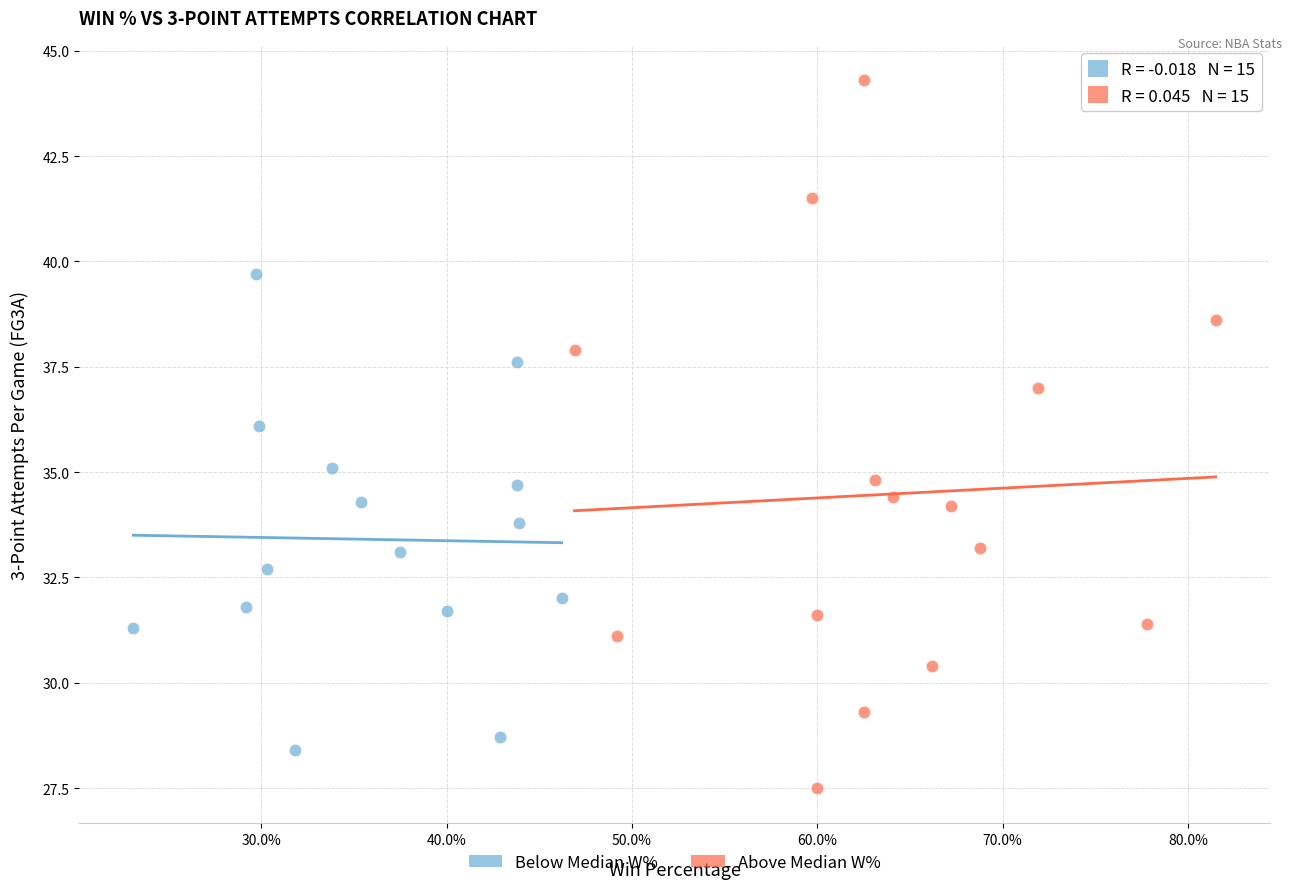

Which series contains the highest Y value?

Above Median W%